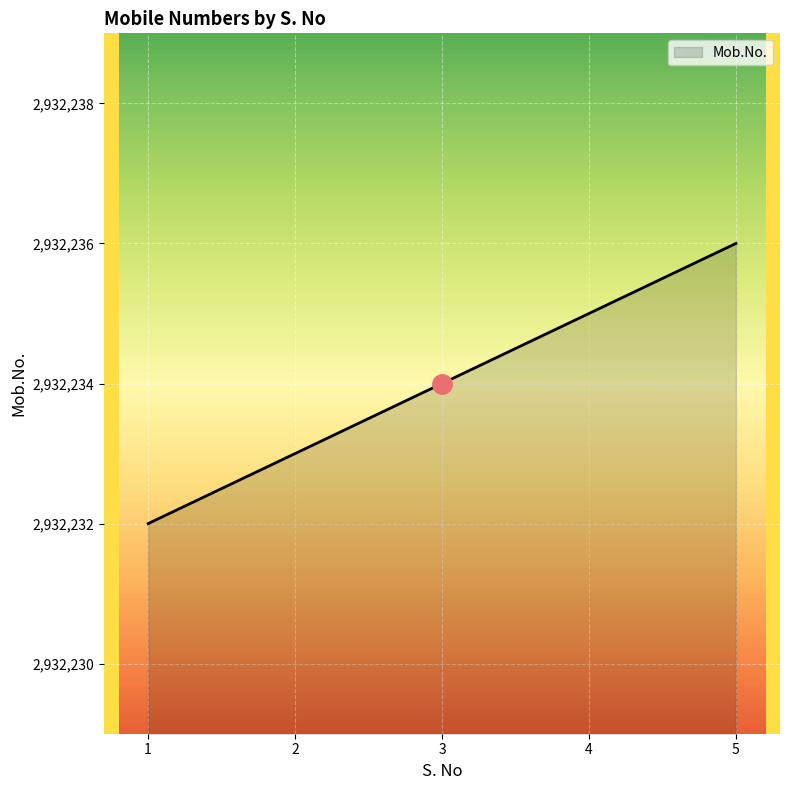

True or false: the data has more than 1 interior local peaks.

False